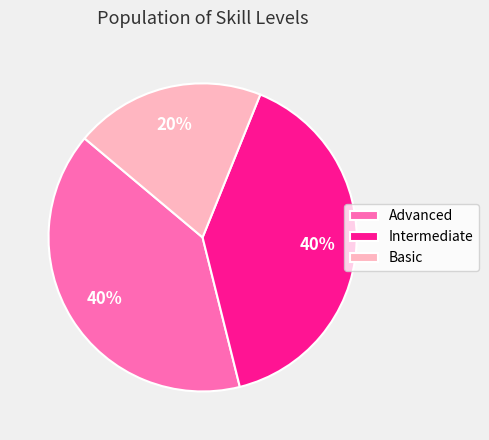

How many segments does this pie chart have?

3